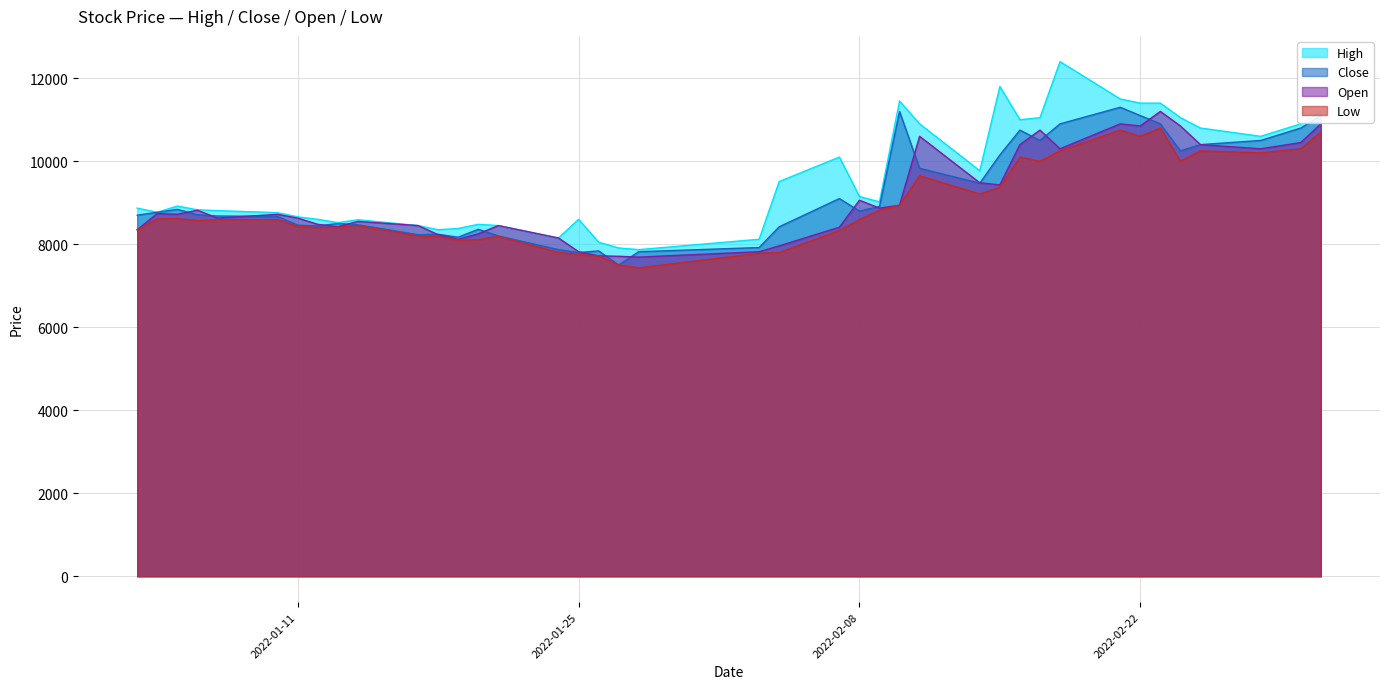

List the labels in order of Open value, smallest first.

2022-01-28, 2022-01-27, 2022-01-26, 2022-01-25, 2022-02-03, 2022-02-04, 2022-01-19, 2022-01-24, 2022-01-18, 2022-01-20, 2022-01-03, 2022-02-07, 2022-01-13, 2022-01-17, 2022-01-21, 2022-01-12, 2022-01-14, 2022-01-07, 2022-01-11, 2022-01-05, 2022-01-10, 2022-01-04, 2022-01-06, 2022-02-09, 2022-02-10, 2022-02-08, 2022-02-15, 2022-02-14, 2022-02-18, 2022-02-28, 2022-02-16, 2022-02-25, 2022-03-02, 2022-02-11, 2022-02-17, 2022-02-22, 2022-02-24, 2022-02-21, 2022-03-03, 2022-02-23